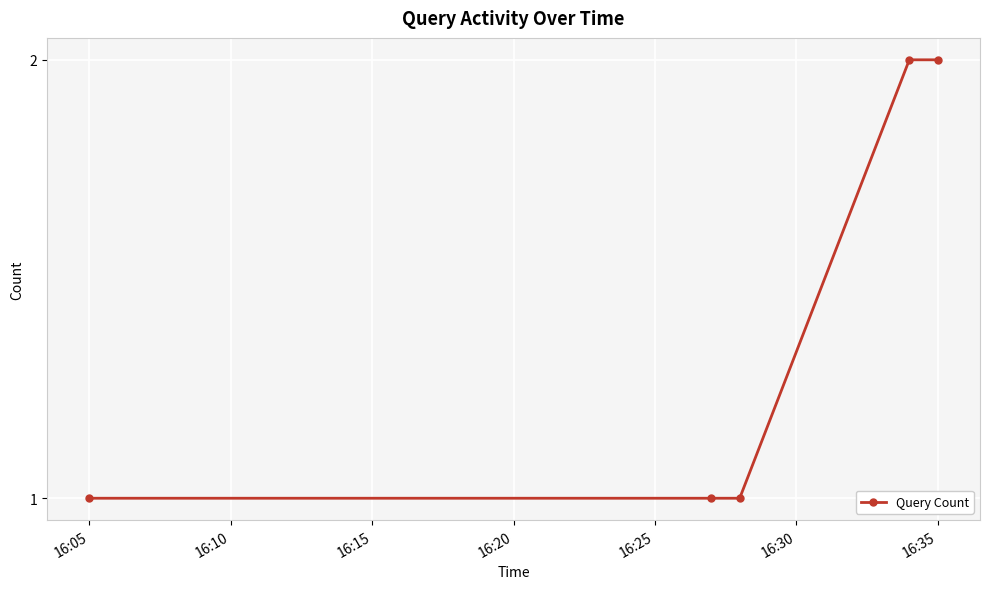

What is the sum of all values?

7